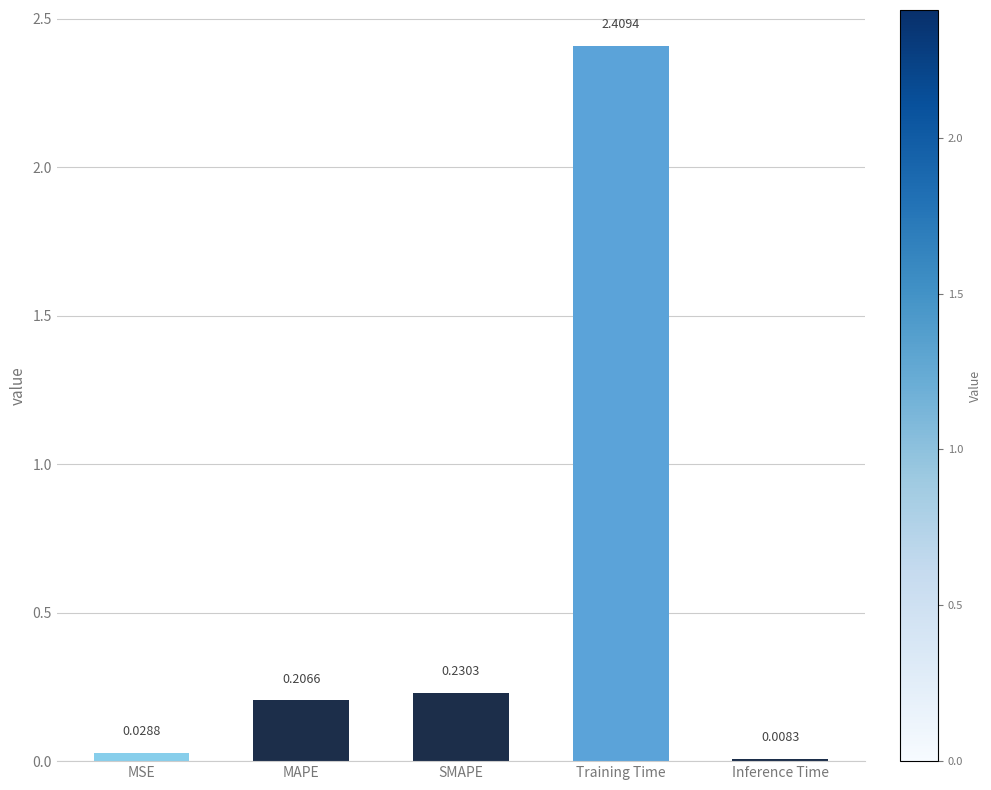

Which category has the highest value across all series?

Training Time